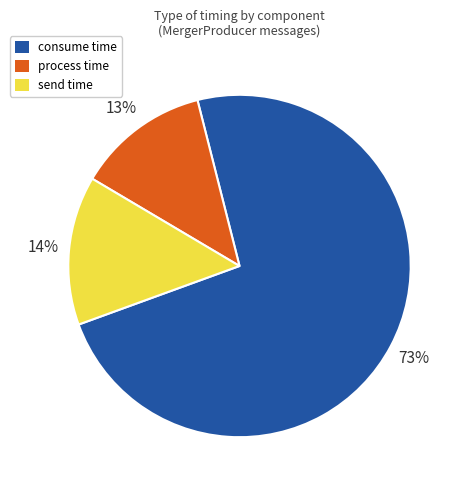

The process time slice represents 13% of the pie. True or false?

True